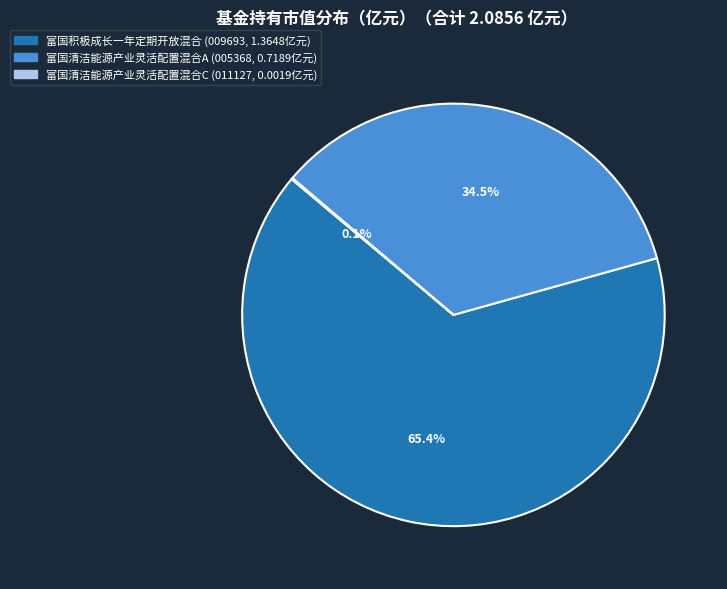

To the nearest percent, what is the average slice percentage?

33%